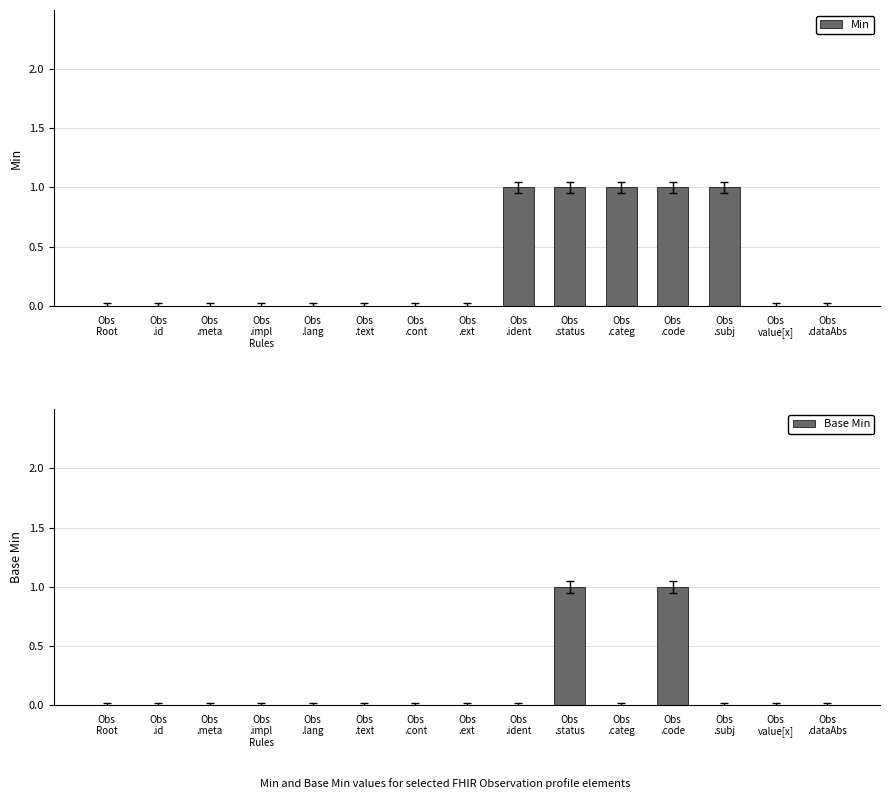

At how many categories does at least one series exceed 0?

5